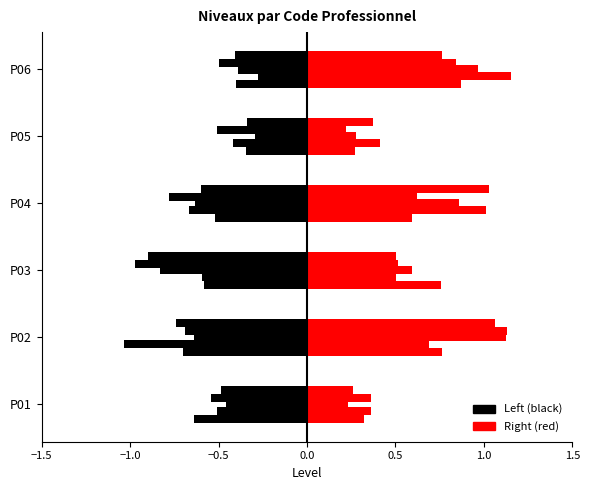

Read the Left (black) value at P06.

-0.4